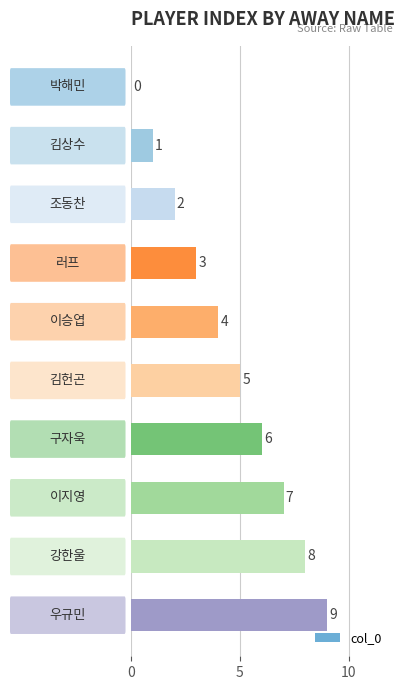

What is the maximum value shown in the chart?

9